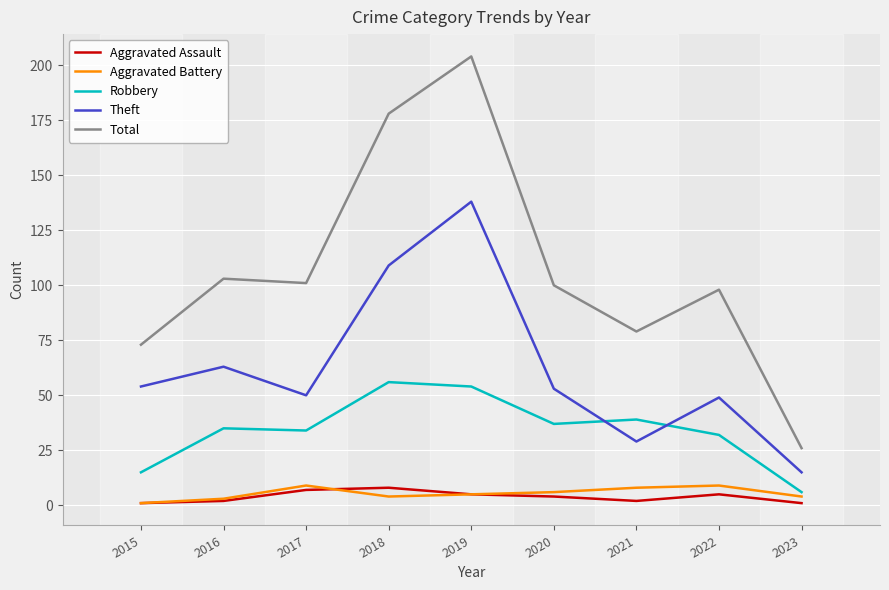

Which series changed the most between 2018 and 2021?

Total